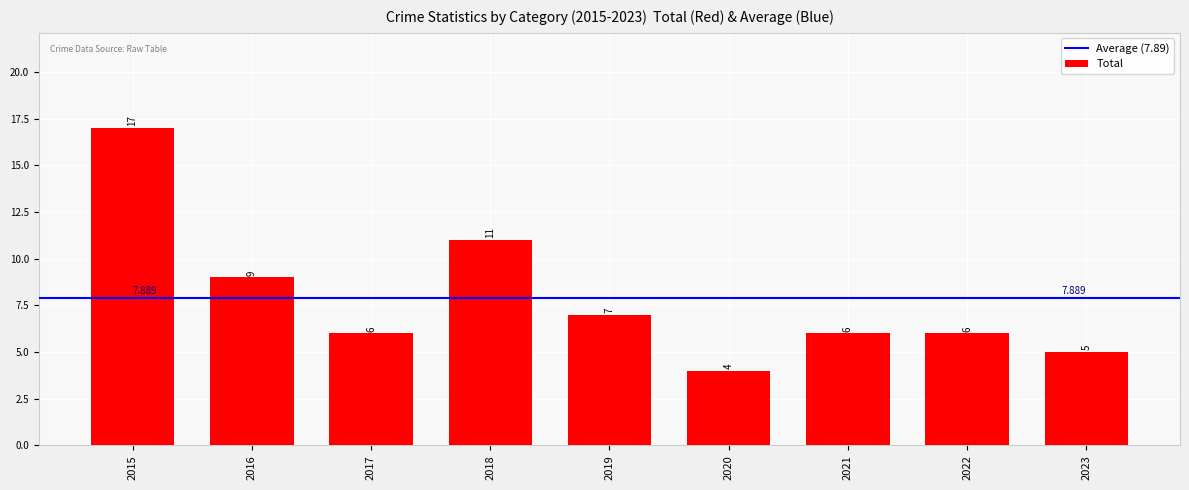

Does the chart contain any negative values?

No